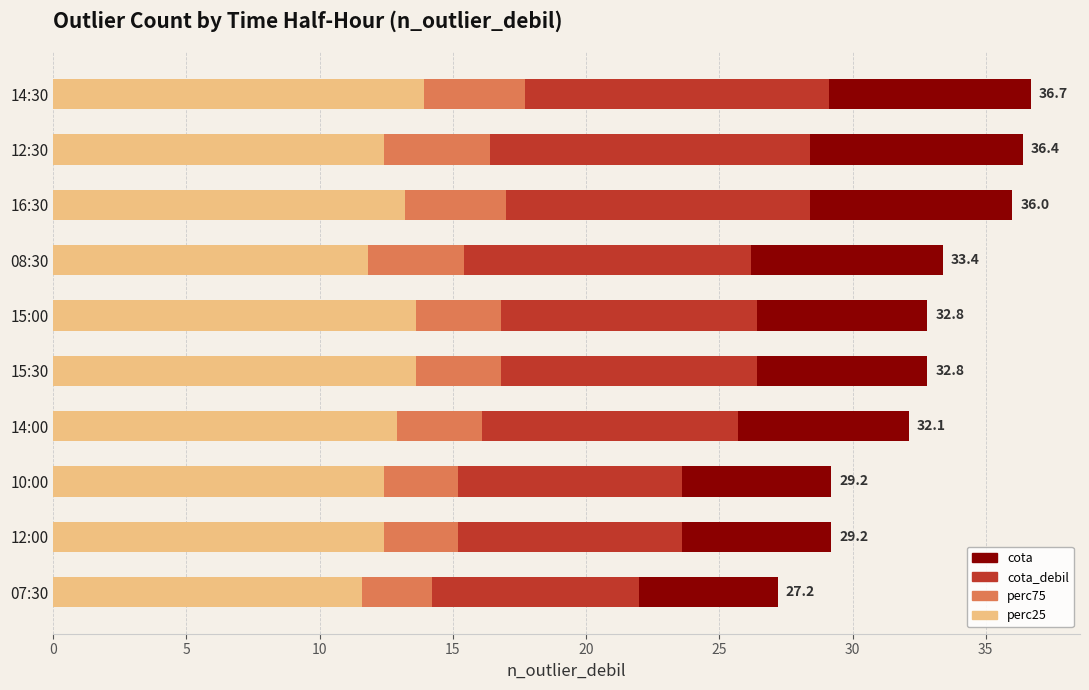

What is the minimum value shown in the chart?

11.6